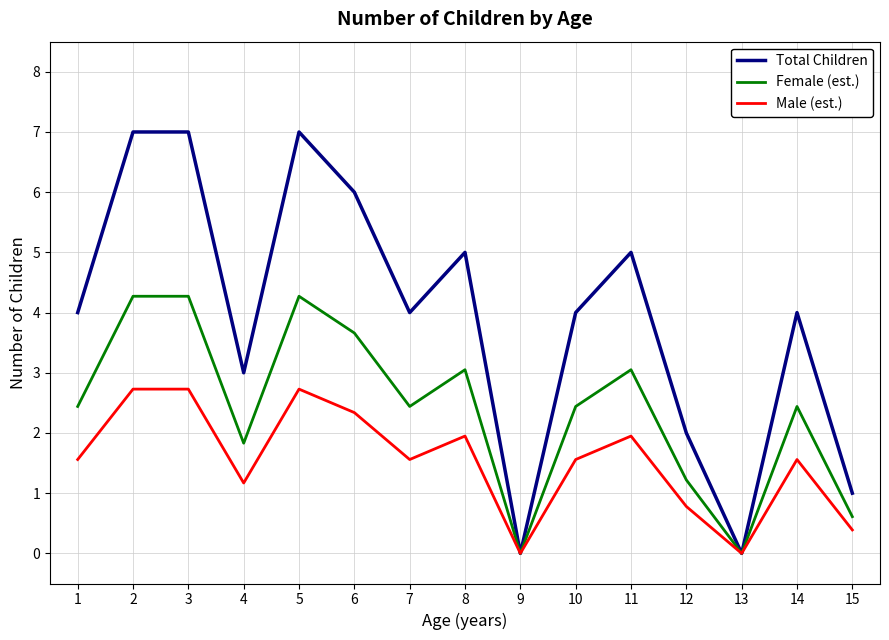

Where is Total Children nearest to the value 3?

4